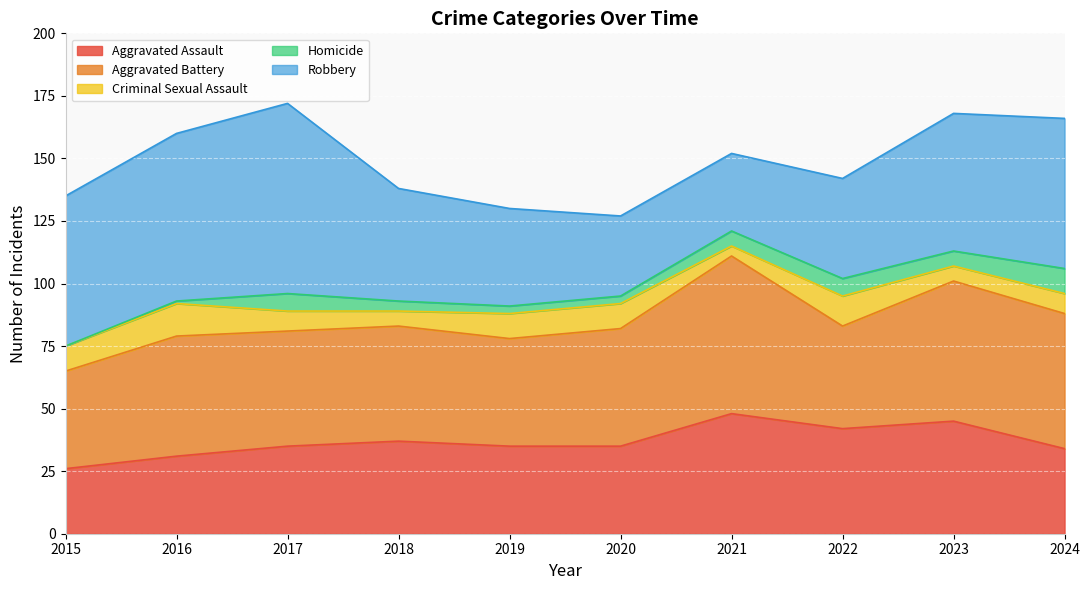

Reading right to left, extract all data points from this chart.

Aggravated Assault: 34	45	42	48	35	35	37	35	31	26
Aggravated Battery: 54	56	41	63	47	43	46	46	48	39
Criminal Sexual Assault: 8	6	12	4	10	10	6	8	13	10
Homicide: 10	6	7	6	3	3	4	7	1	0
Robbery: 60	55	40	31	32	39	45	76	67	60